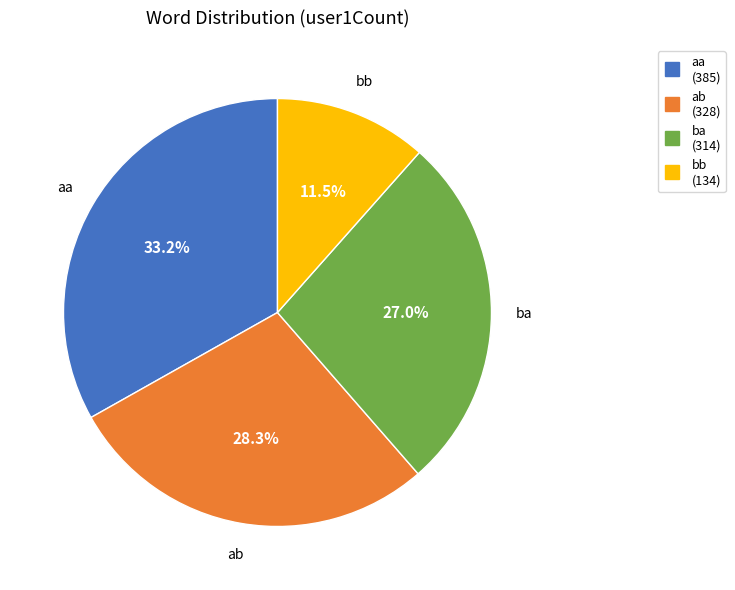

To the nearest percent, what is the difference between the aa and ba slice percentages?

6%